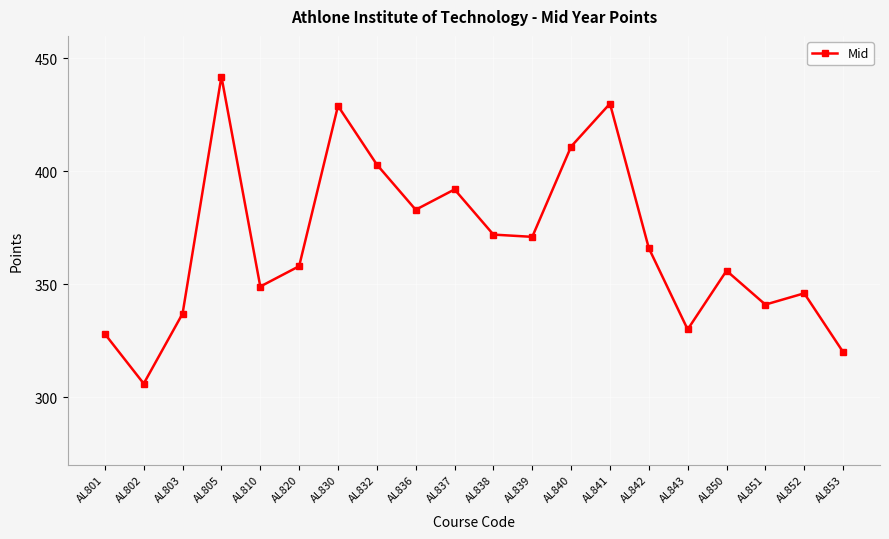

What is the approximate value at AL801, to the nearest 10?

330